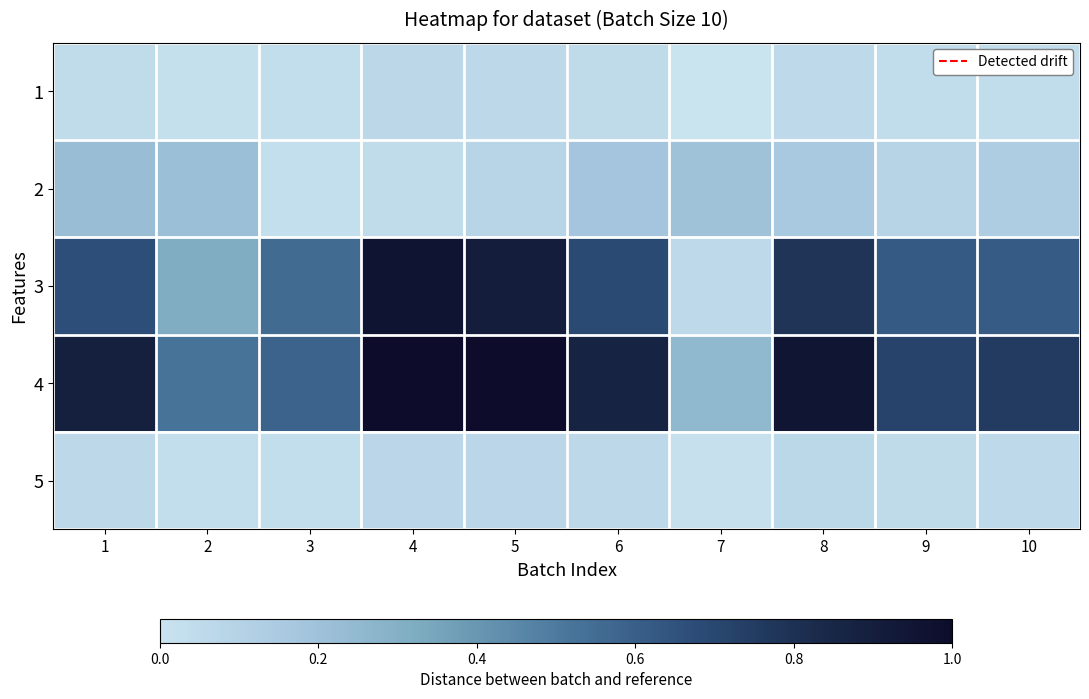

Reading left to right, list all the values displayed in this chart.

1: 1=0.0	2=0.0	3=0.0	4=0.1	5=0.1	6=0.0	7=0.0	8=0.1	9=0.0	10=0.0
2: 1=0.2	2=0.2	3=0.0	4=0.0	5=0.1	6=0.2	7=0.2	8=0.2	9=0.1	10=0.1
3: 1=0.7	2=0.3	3=0.6	4=1.0	5=0.9	6=0.7	7=0.1	8=0.8	9=0.6	10=0.6
4: 1=0.9	2=0.5	3=0.6	4=1.0	5=1.0	6=0.9	7=0.3	8=0.9	9=0.7	10=0.8
5: 1=0.1	2=0.0	3=0.0	4=0.1	5=0.1	6=0.1	7=0.0	8=0.1	9=0.0	10=0.1